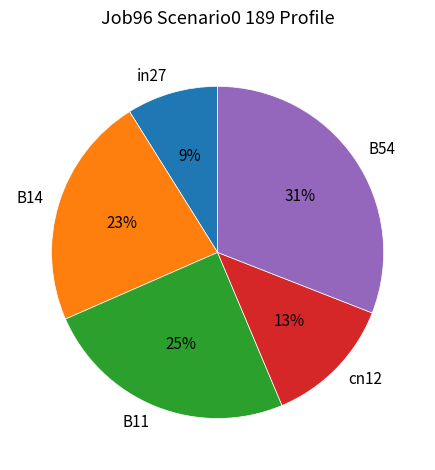

The in27 slice represents 9% of the pie. True or false?

True